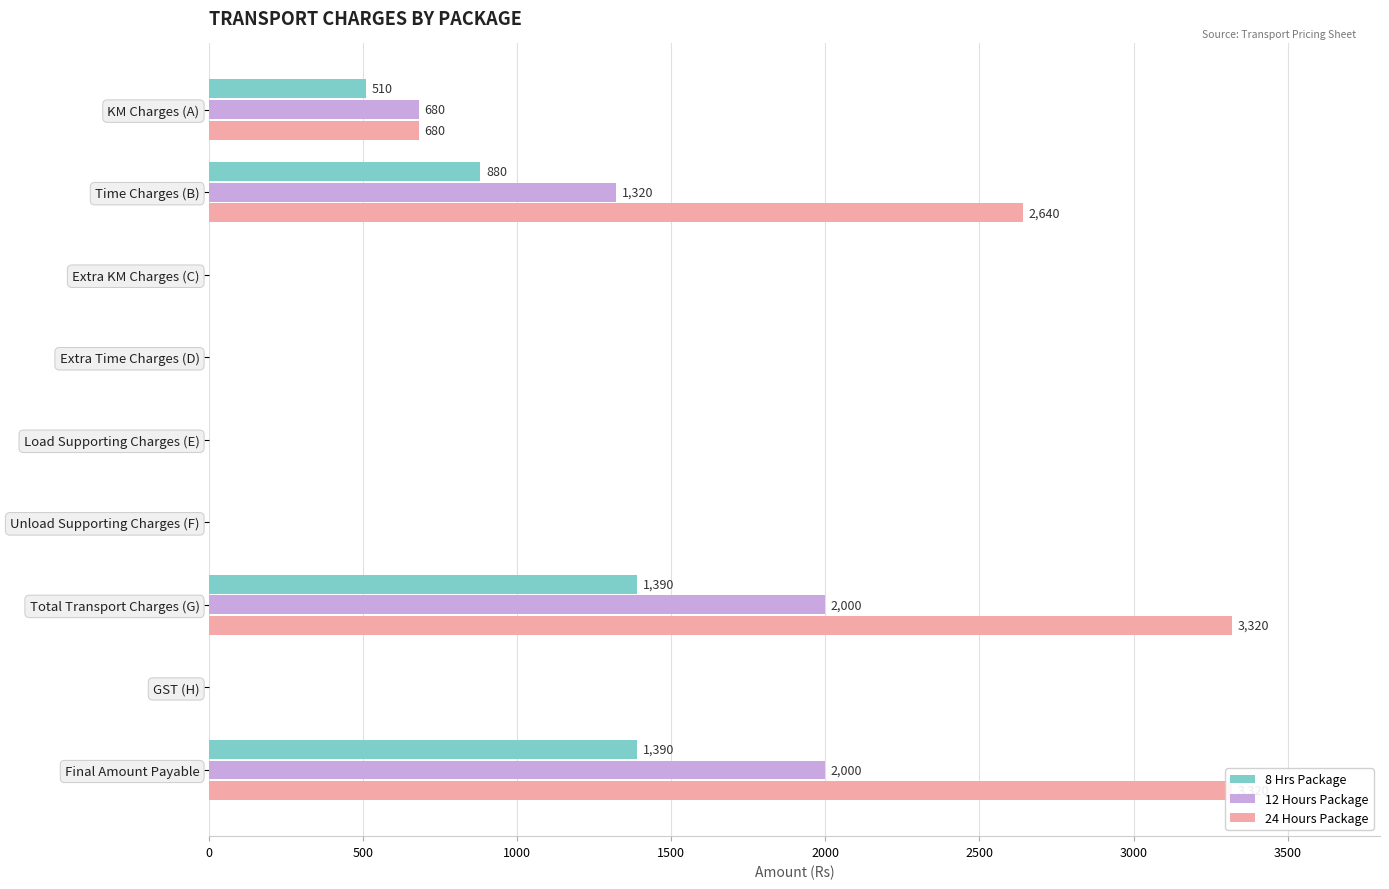

Which has a higher value, Extra Time Charges (D) or Total Transport Charges (G)?

Total Transport Charges (G)